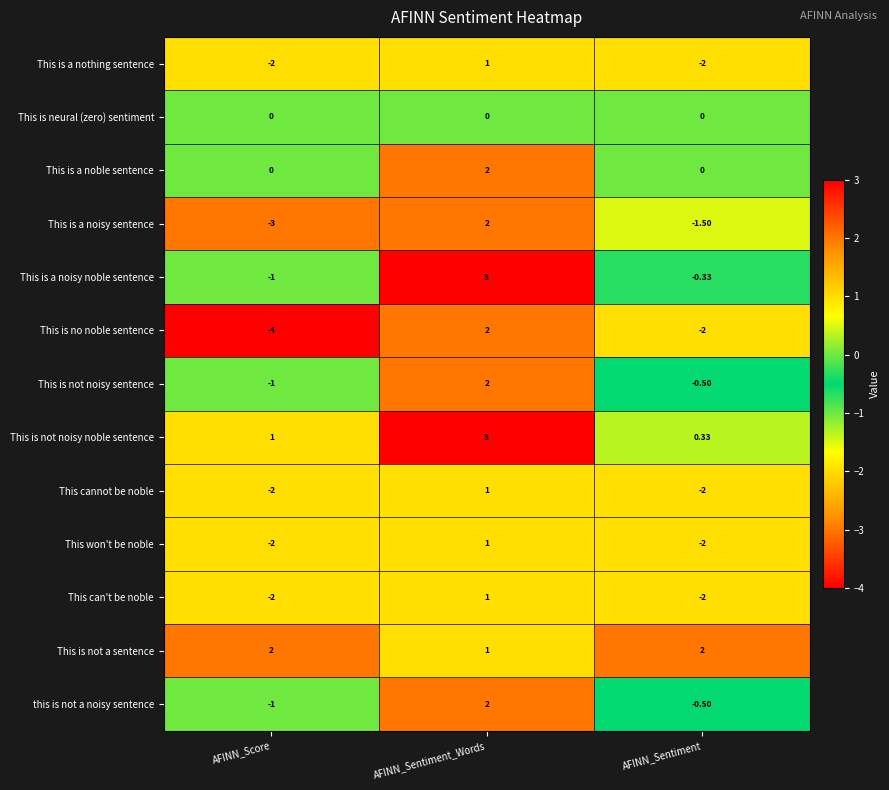

Where is This cannot be noble nearest to the value 0?

AFINN_Sentiment_Words